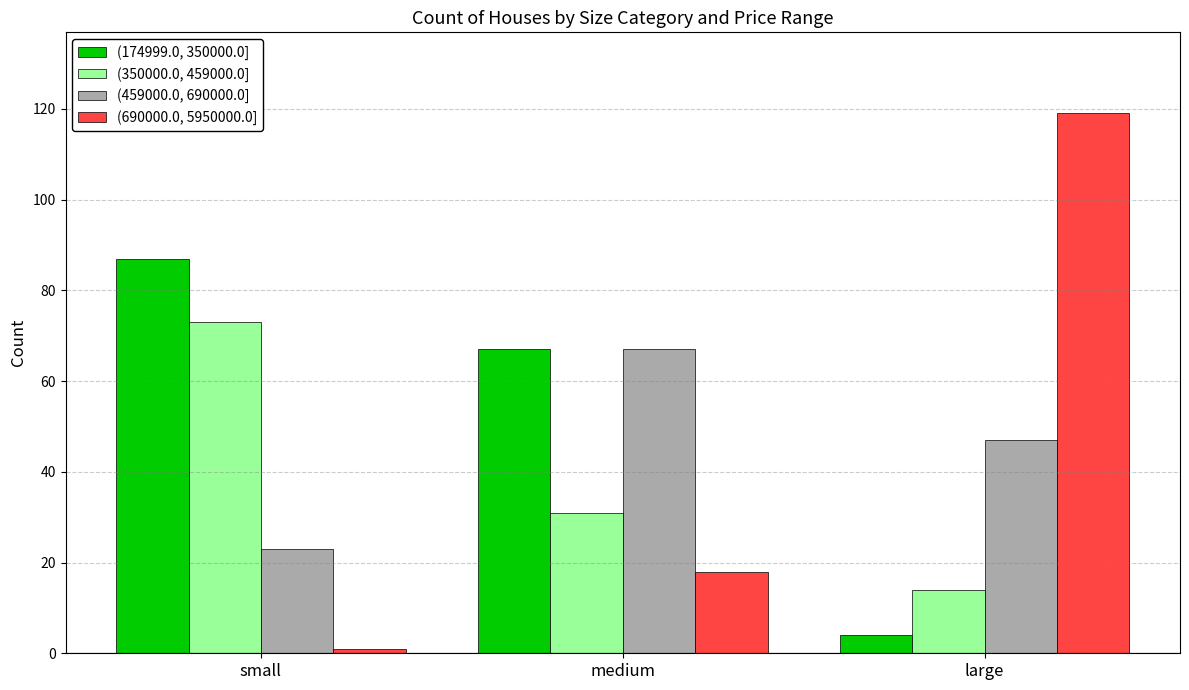

Reading left to right, what are all the values shown in this chart?

(174999.0, 350000.0]: small=87	medium=67	large=4
(350000.0, 459000.0]: small=73	medium=31	large=14
(459000.0, 690000.0]: small=23	medium=67	large=47
(690000.0, 5950000.0]: small=1	medium=18	large=119